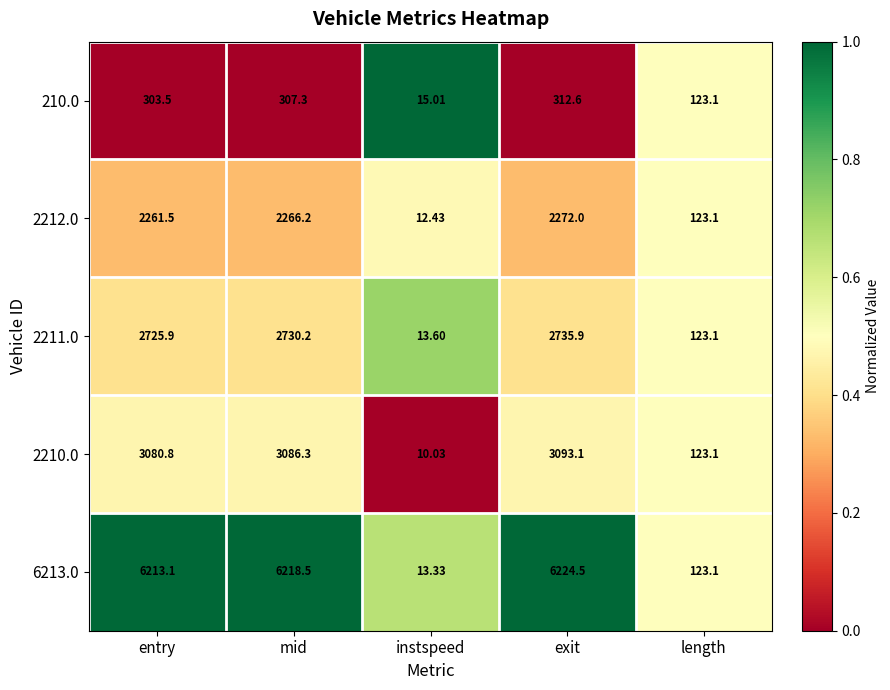

Count the number of data series in this chart.

5